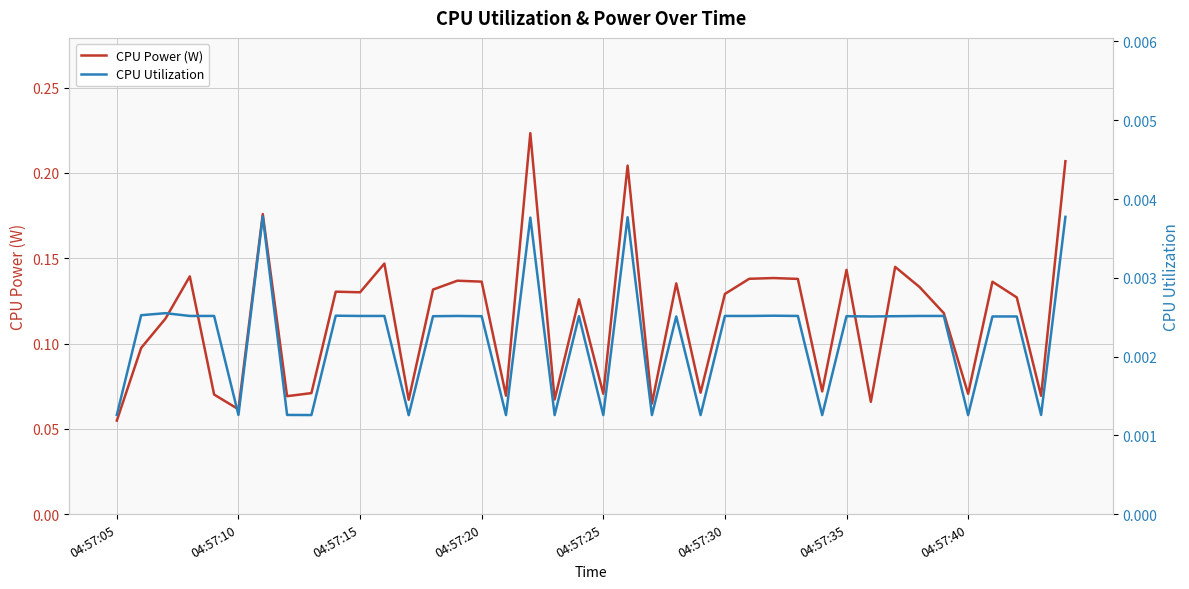

The value of CPU Power (W) at 04:57:25 is 0.0. True or false?

False